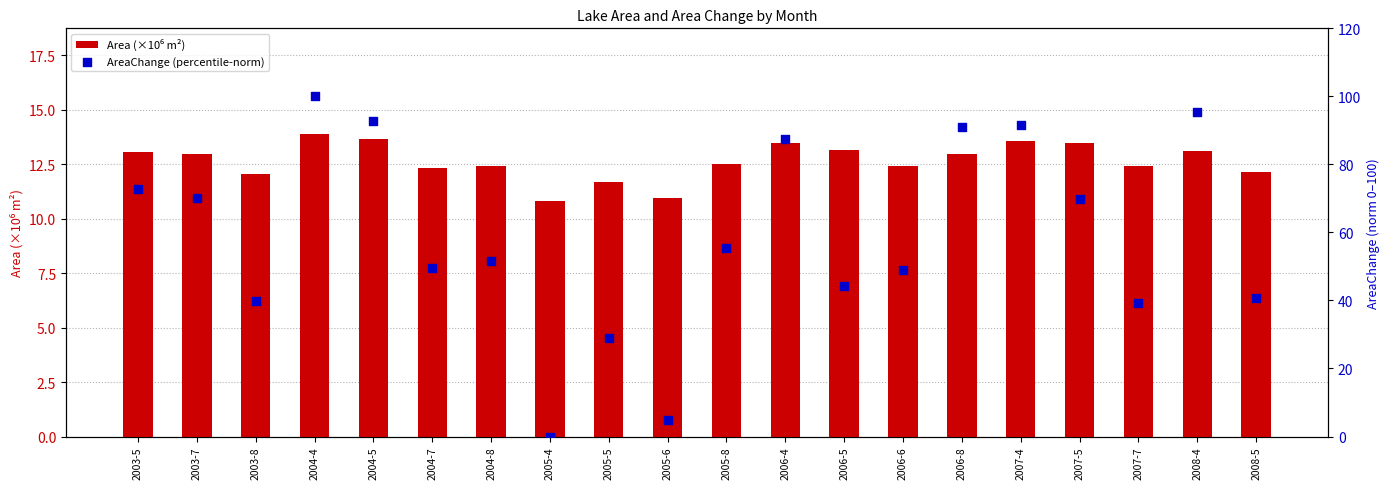

Which series has the largest Y range (max minus min)?

AreaChange (percentile-norm)